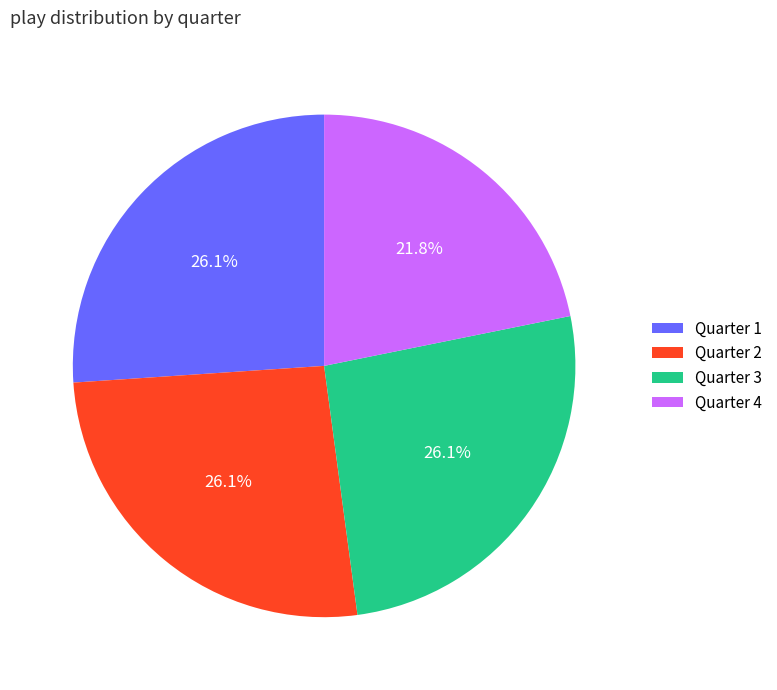

Is the sum of Quarter 3 and Quarter 4 greater than half?

No